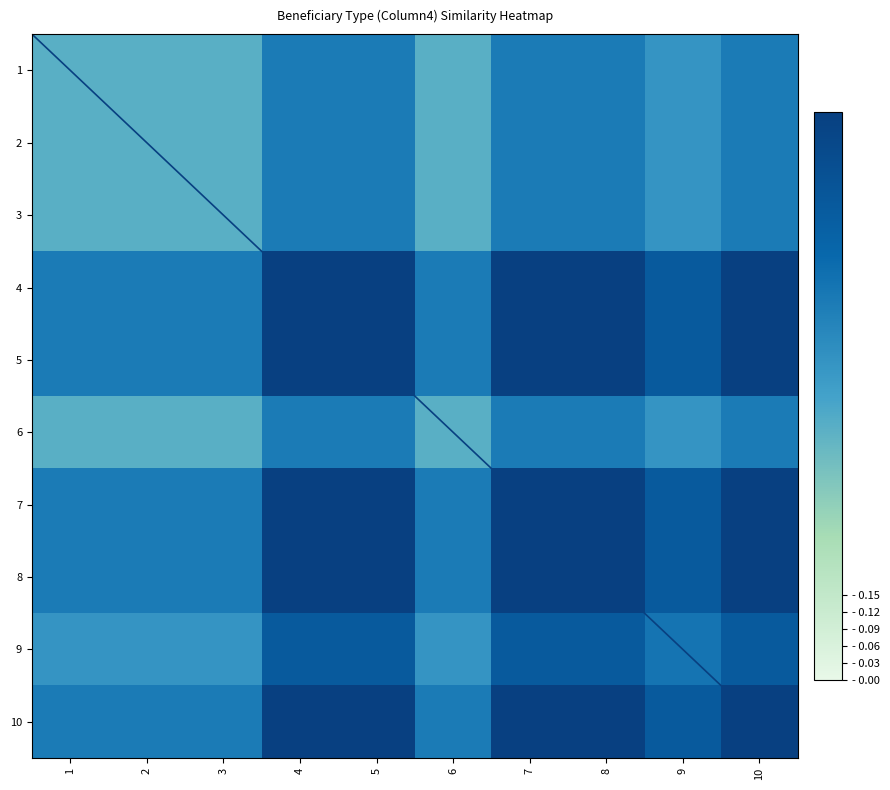

What is the smallest value displayed?

0.4